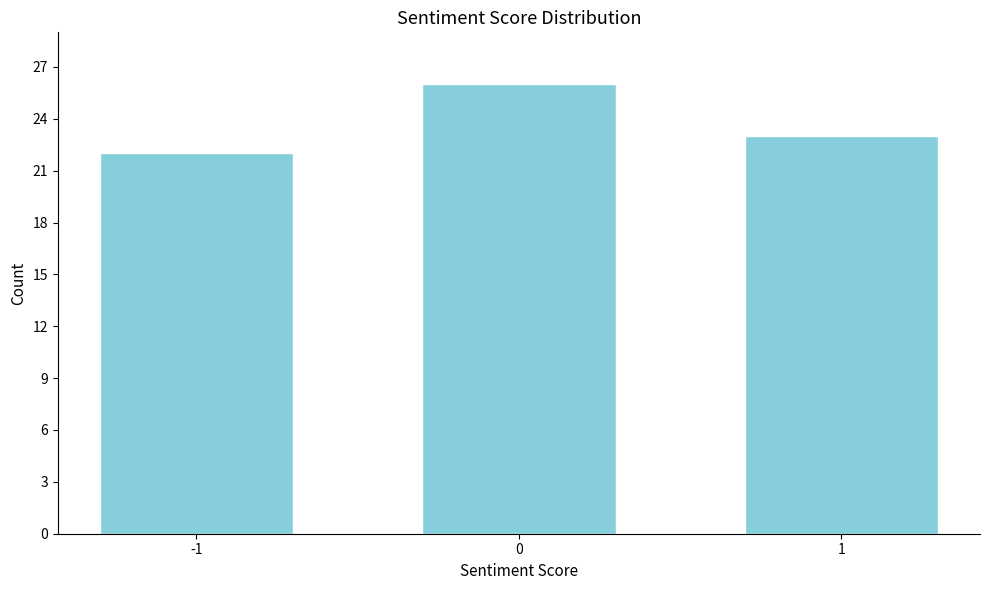

Reading left to right, transcribe all the data shown in this chart.

22	26	23